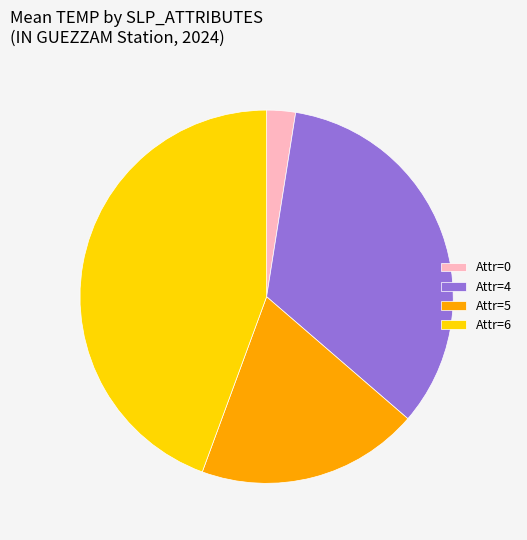

Is there a majority slice in this chart?

No